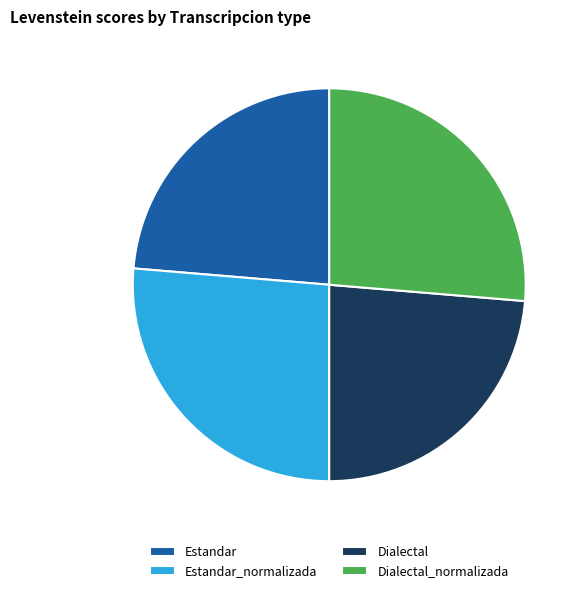

Approximately how many times larger is the value at Dialectal_normalizada compared to Dialectal?

1.1